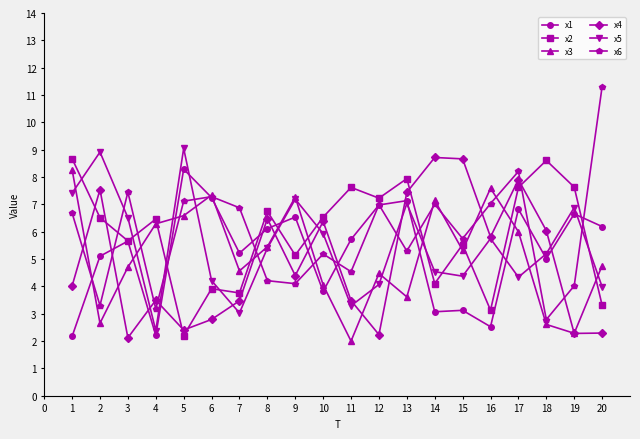

True or false: x4 and x3 intersect in this chart.

True